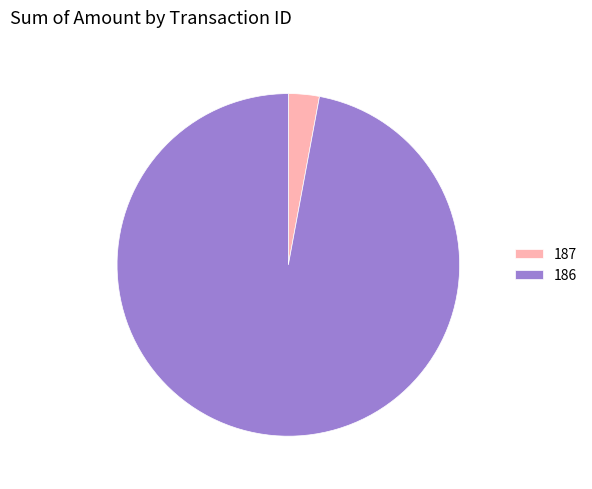

How many segments does this pie chart have?

2